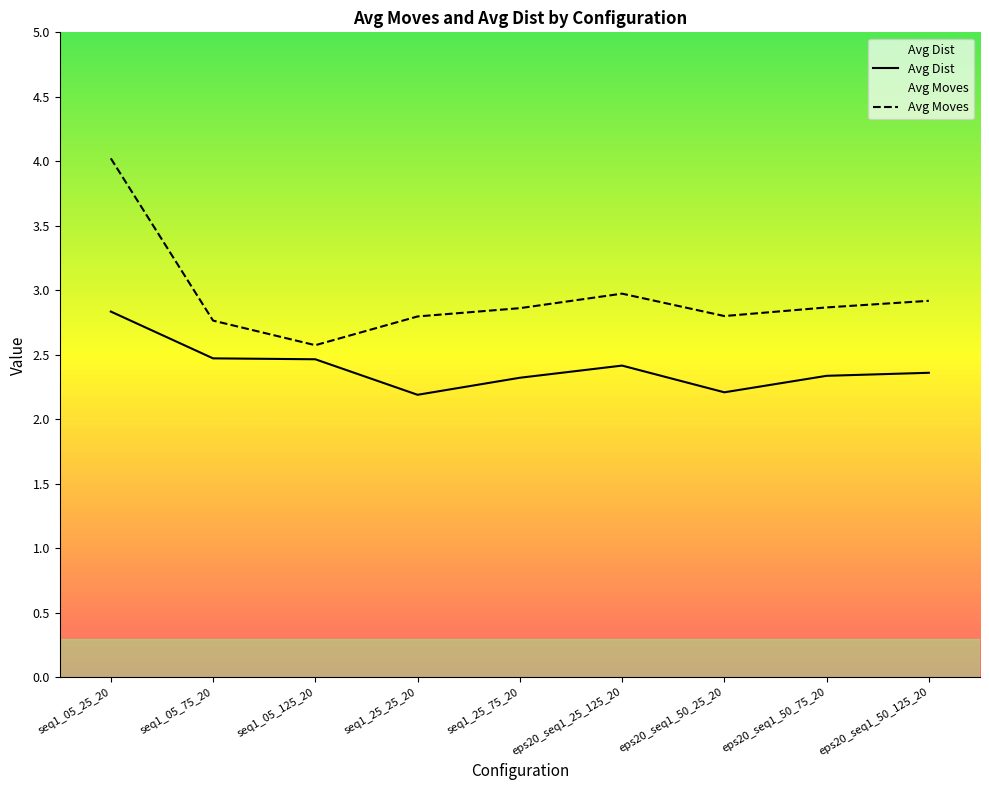

Reading left to right, transcribe all the data shown in this chart.

Avg Dist: 2.8	2.5	2.5	2.2	2.3	2.4	2.2	2.3	2.4
Avg Moves: 4.0	2.8	2.6	2.8	2.9	3.0	2.8	2.9	2.9